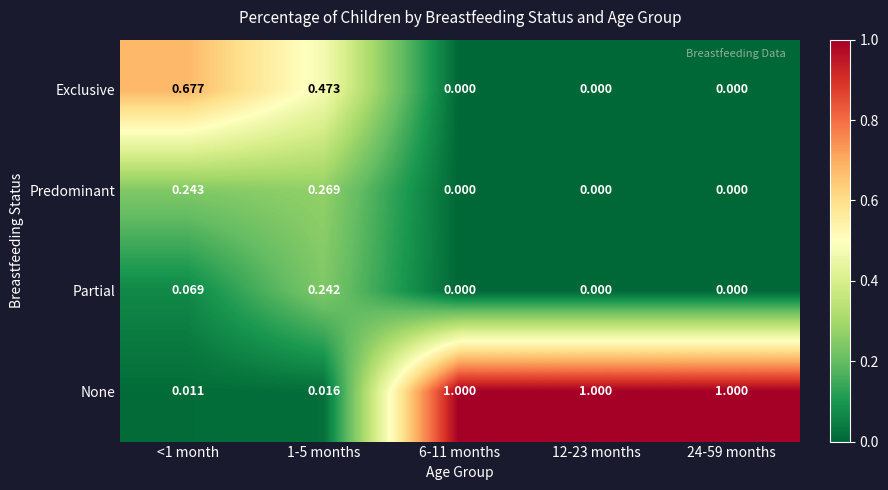

How many series are shown in this chart?

4